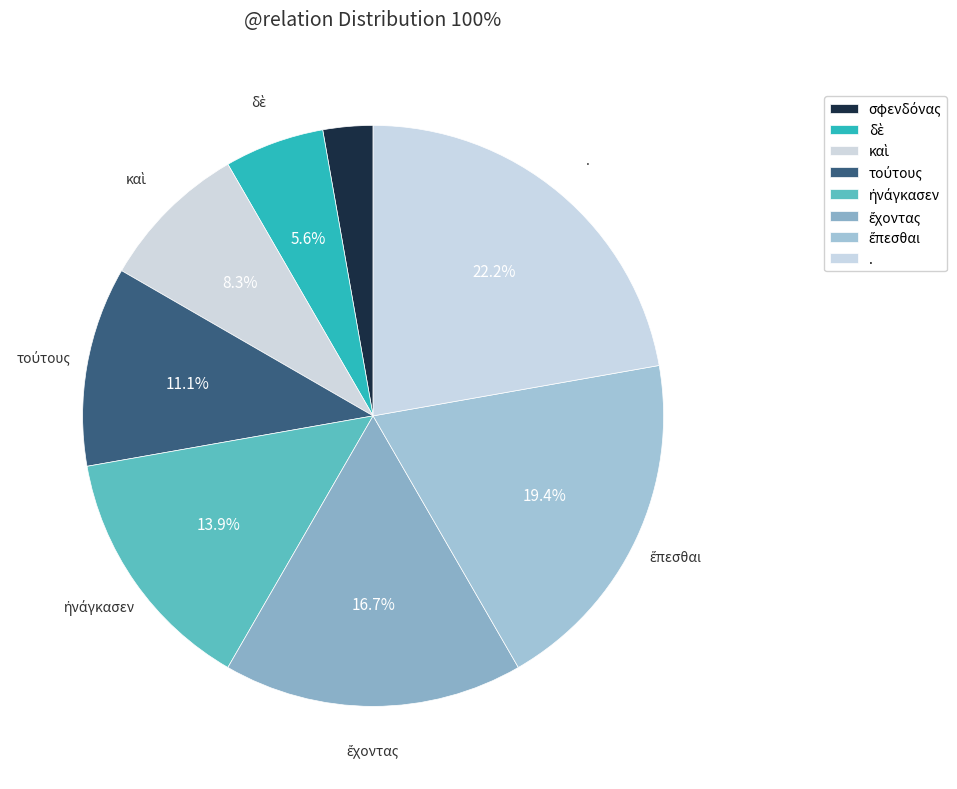

How many segments does this pie chart have?

8